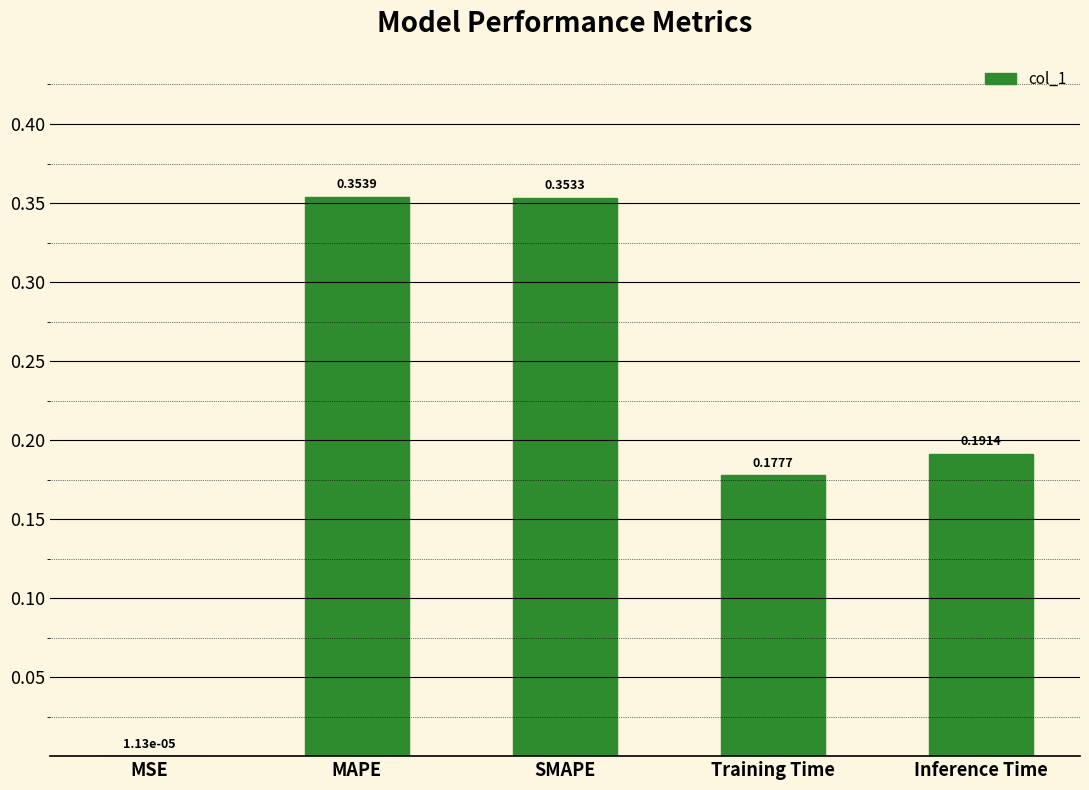

Where is the data nearest to the value 0?

MSE